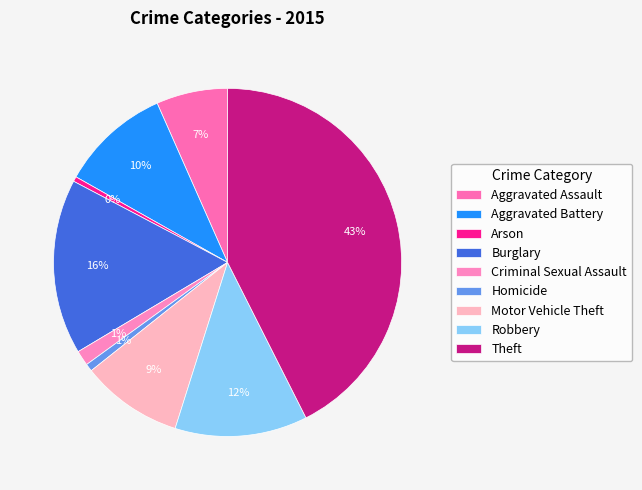

Which has a higher value, Burglary or Homicide?

Burglary